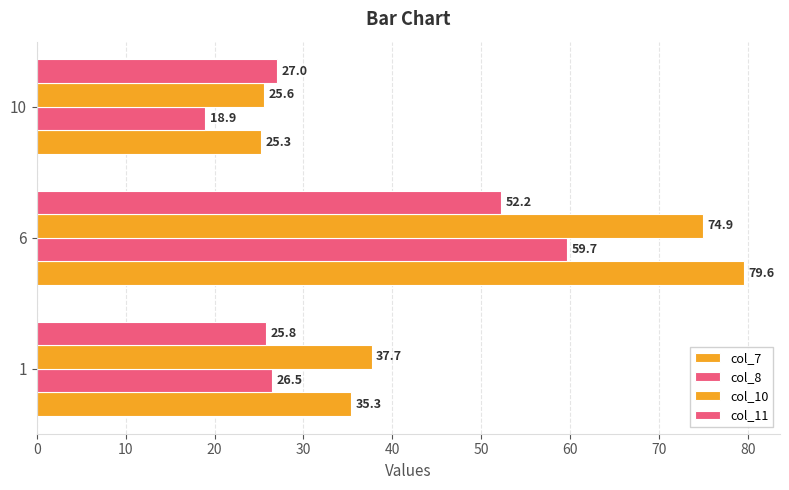

Rank the series by their maximum value, from highest to lowest.

col_7, col_10, col_8, col_11